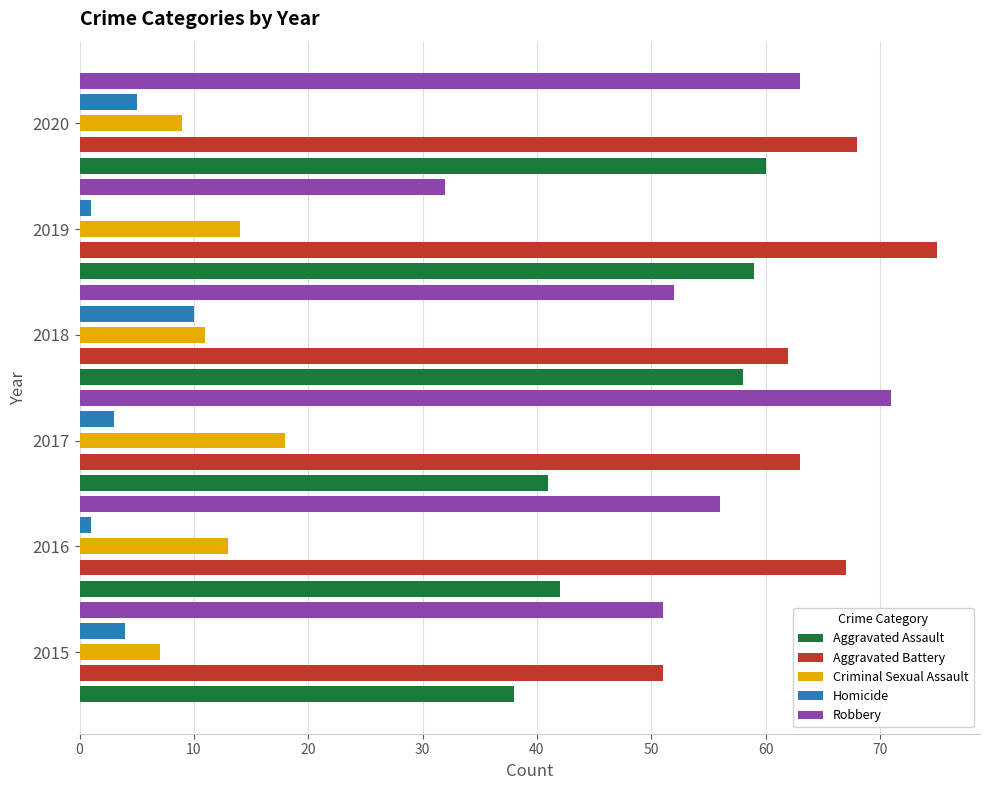

The Aggravated Battery series shows 45 at 2020. True or false?

False